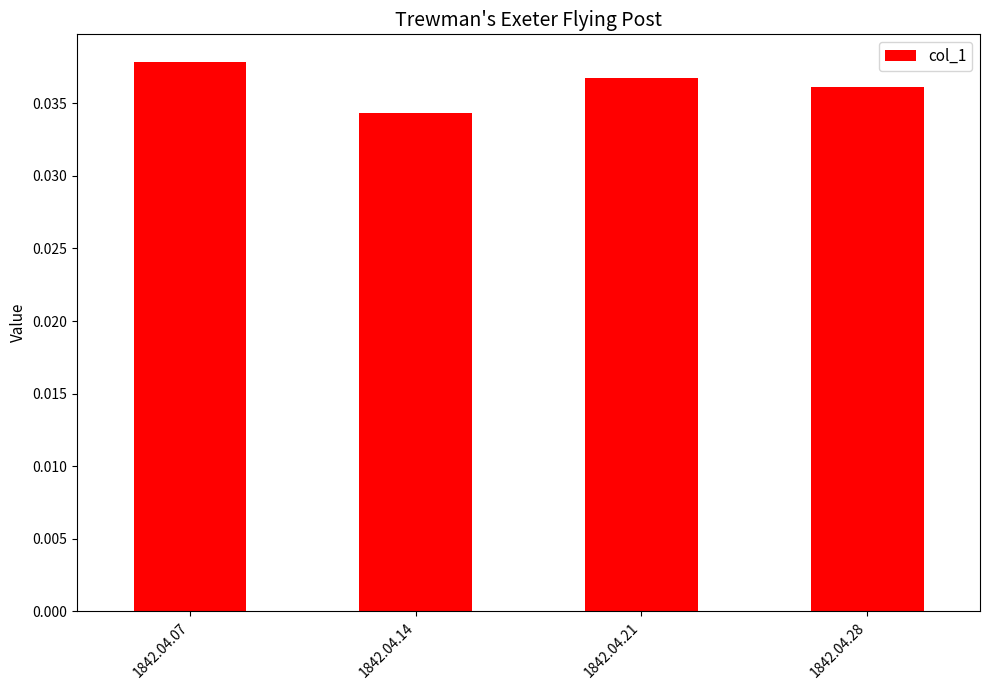

Rank the categories by value from highest to lowest.

1842.04.07, 1842.04.21, 1842.04.28, 1842.04.14